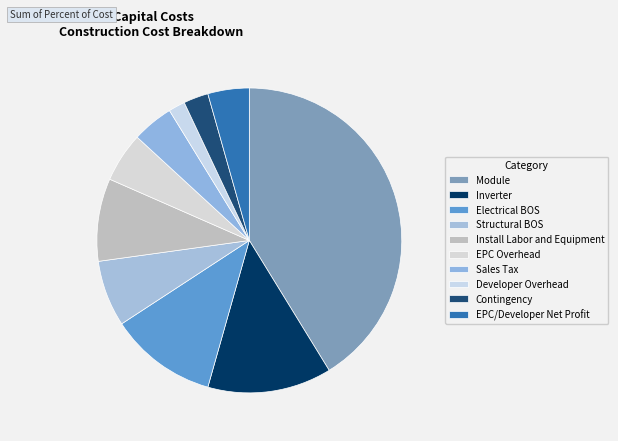

Does Inverter account for over 50% of the chart?

No